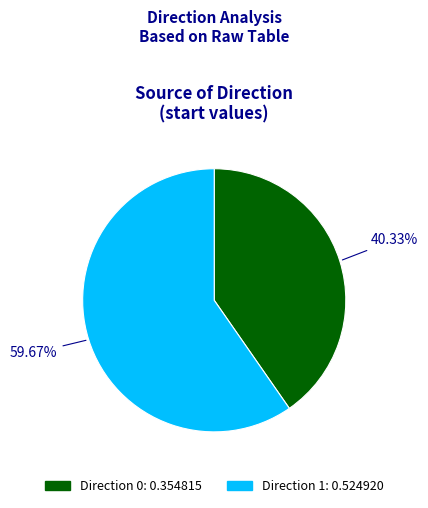

Is there any slice that represents more than half of the pie?

Yes